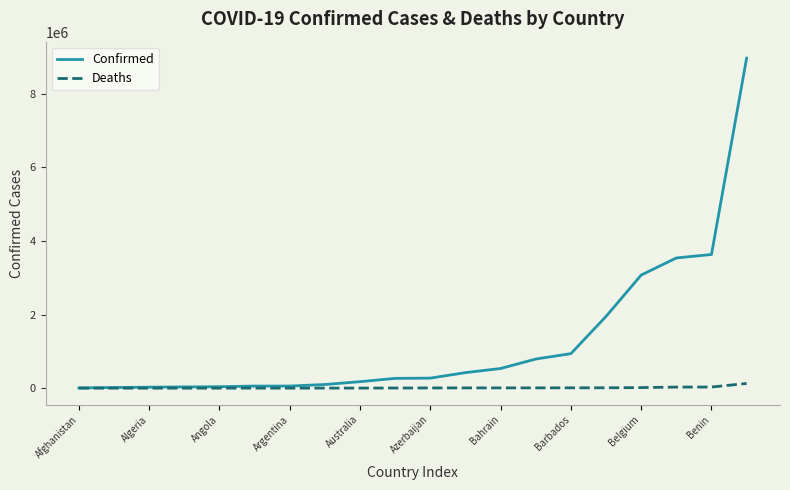

List the series in order of their overall mean, highest first.

Confirmed, Deaths